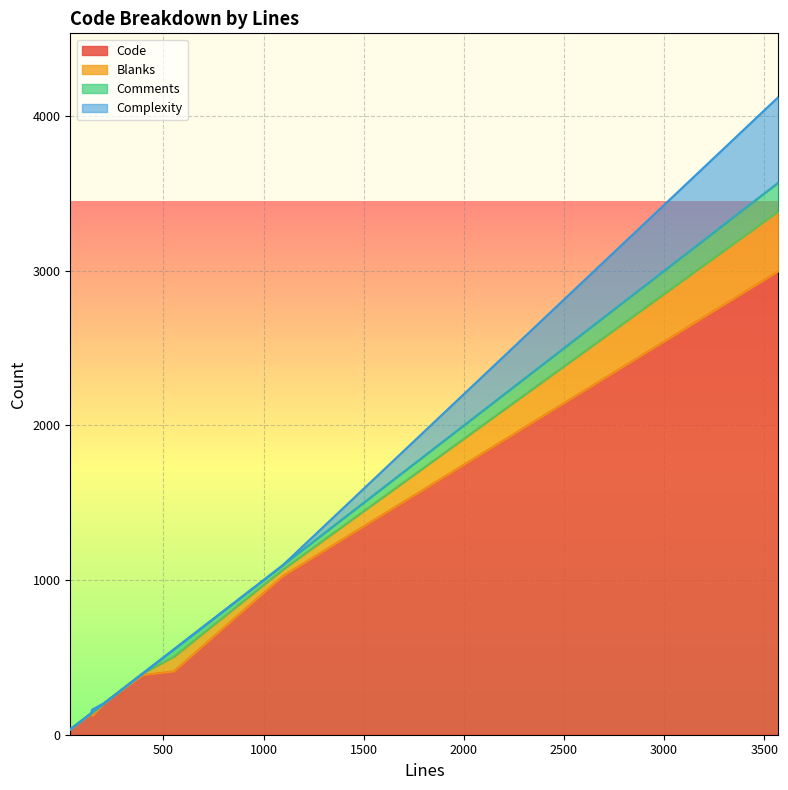

List the series in order of their peak value, highest first.

Code, Complexity, Blanks, Comments